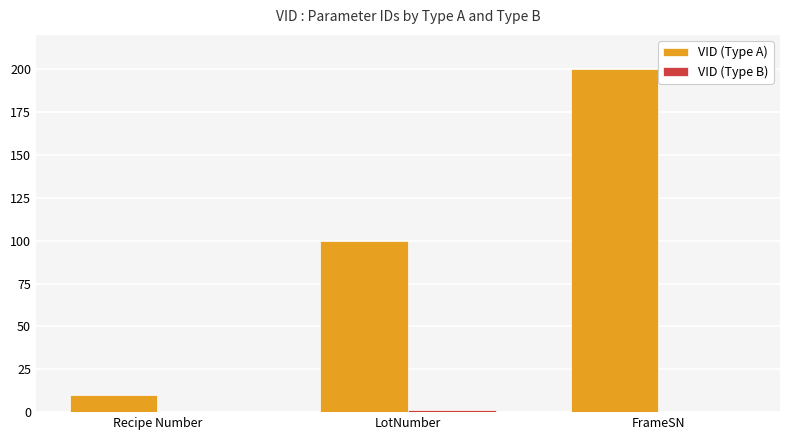

Which category has the highest value across all series?

FrameSN